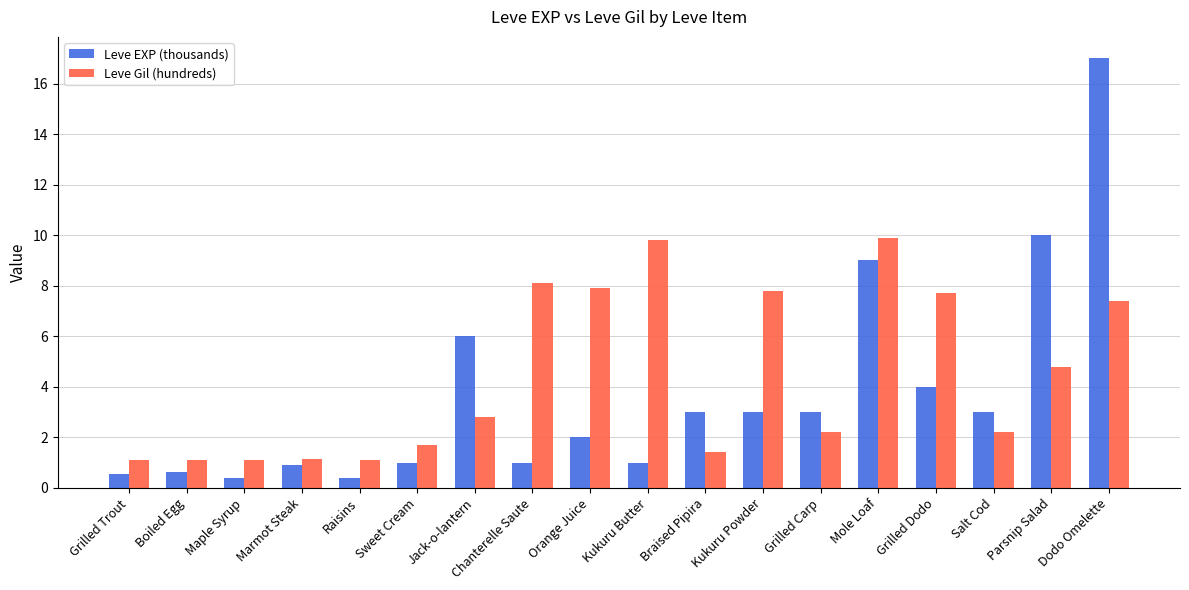

What is the value of the Leve Gil (hundreds) bar at the 2nd from the left?

1.1